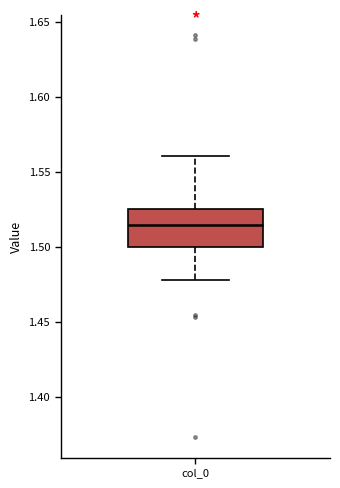

Transcribe this box plot: give where the median line is, the range the box spans, and where the two whiskers end, as read against the y-axis. The values are not printed on the chart, so give them approximately, as read against the axis.

median 1.515, box 1.500 to 1.525, whiskers 1.480 to 1.560